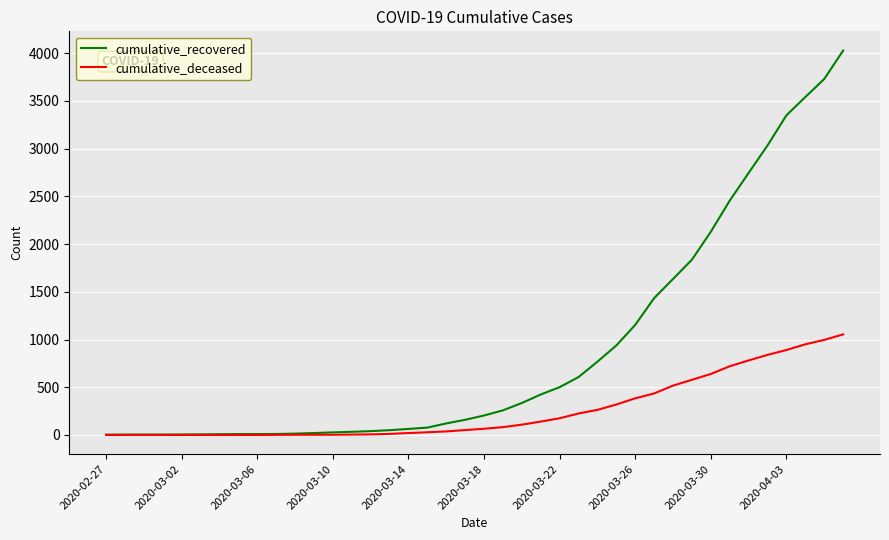

What are all the series names shown in the legend?

cumulative_recovered, cumulative_deceased